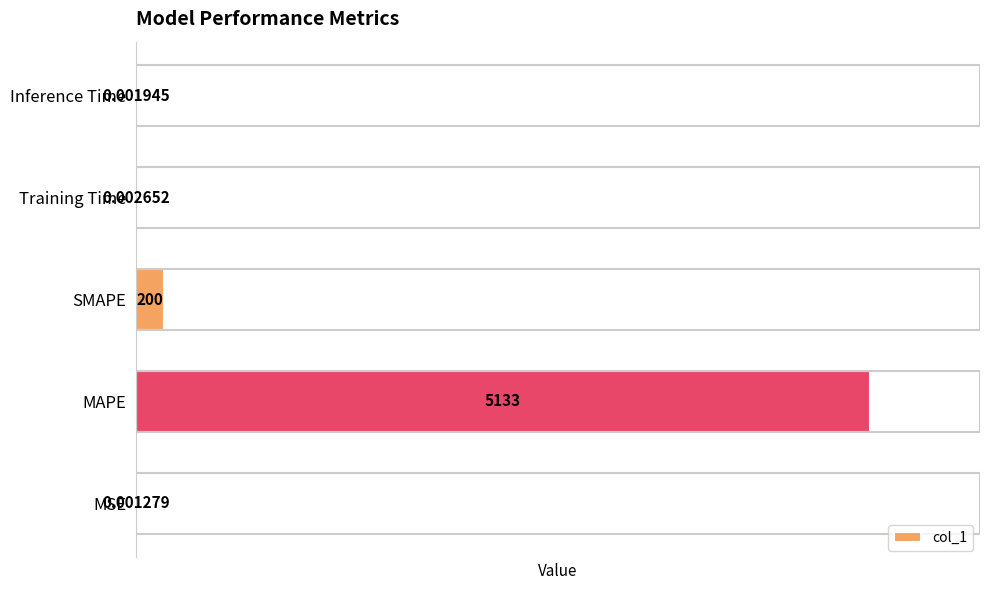

What is the sum of all values?

5332.7